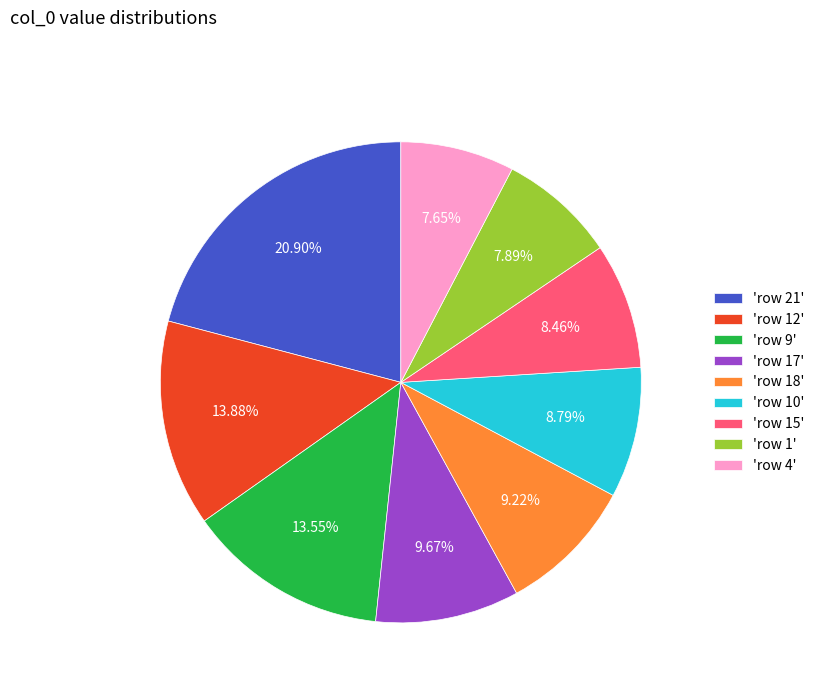

Which has a higher value, 'row 4' or 'row 9'?

'row 9'